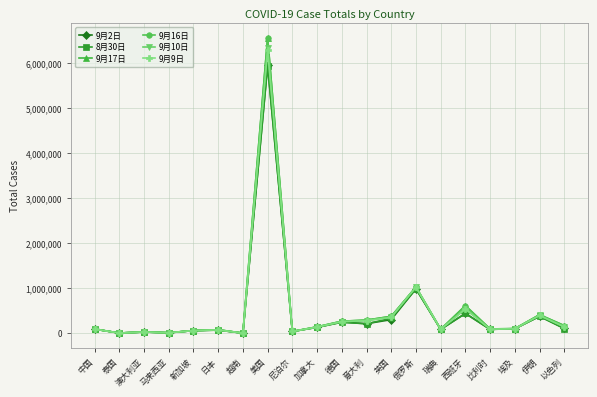

True or false: 8月30日 has more than 0 points higher than both neighbors.

True